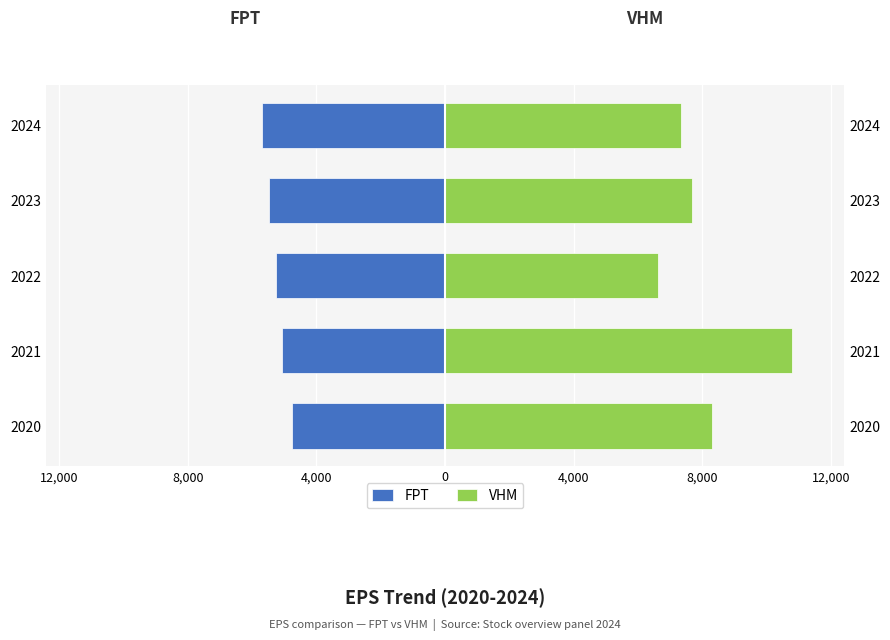

How many distinct data groups are displayed?

2